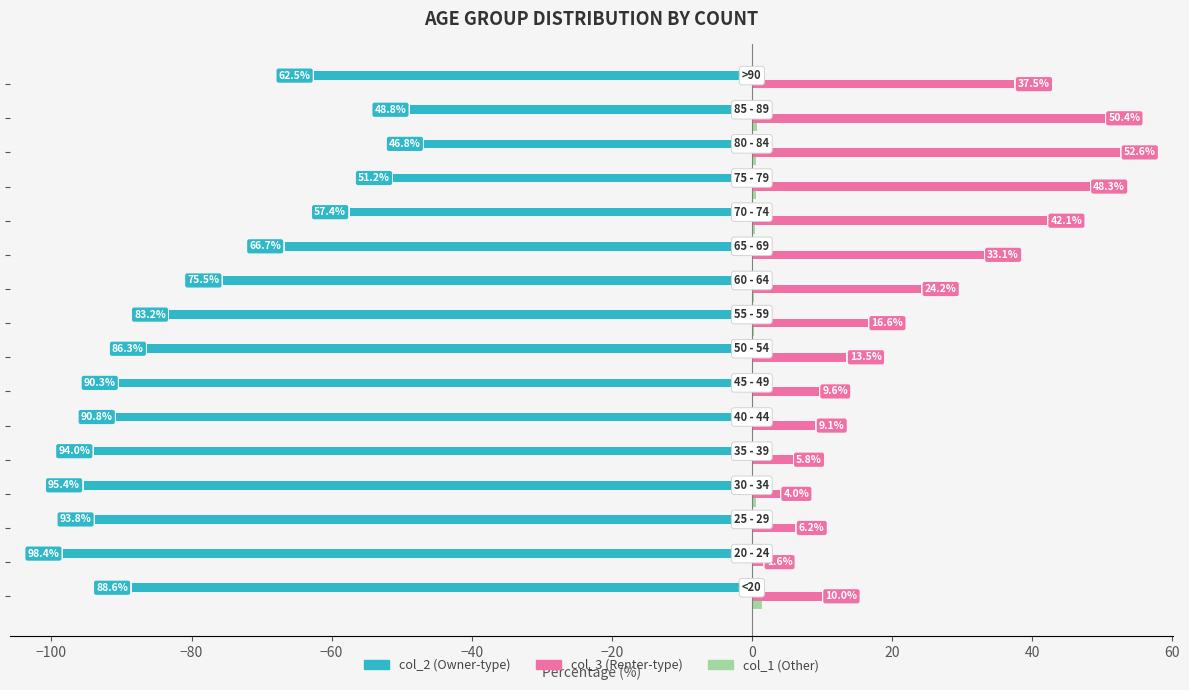

What is the greatest value displayed?

52.6